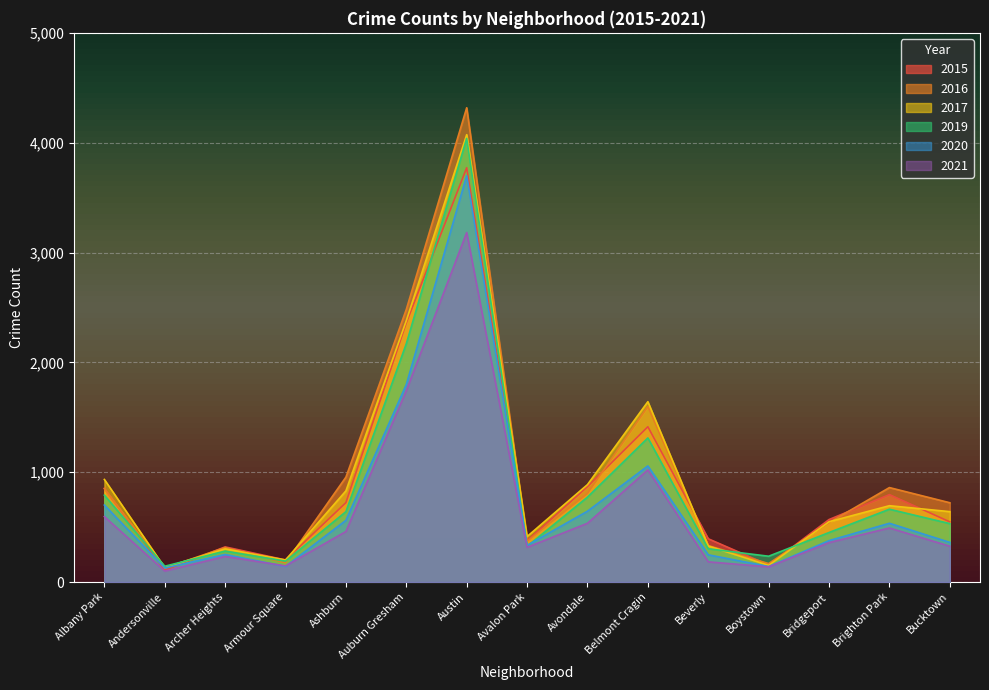

List the series in order of their peak value, highest first.

2016, 2017, 2019, 2015, 2020, 2021